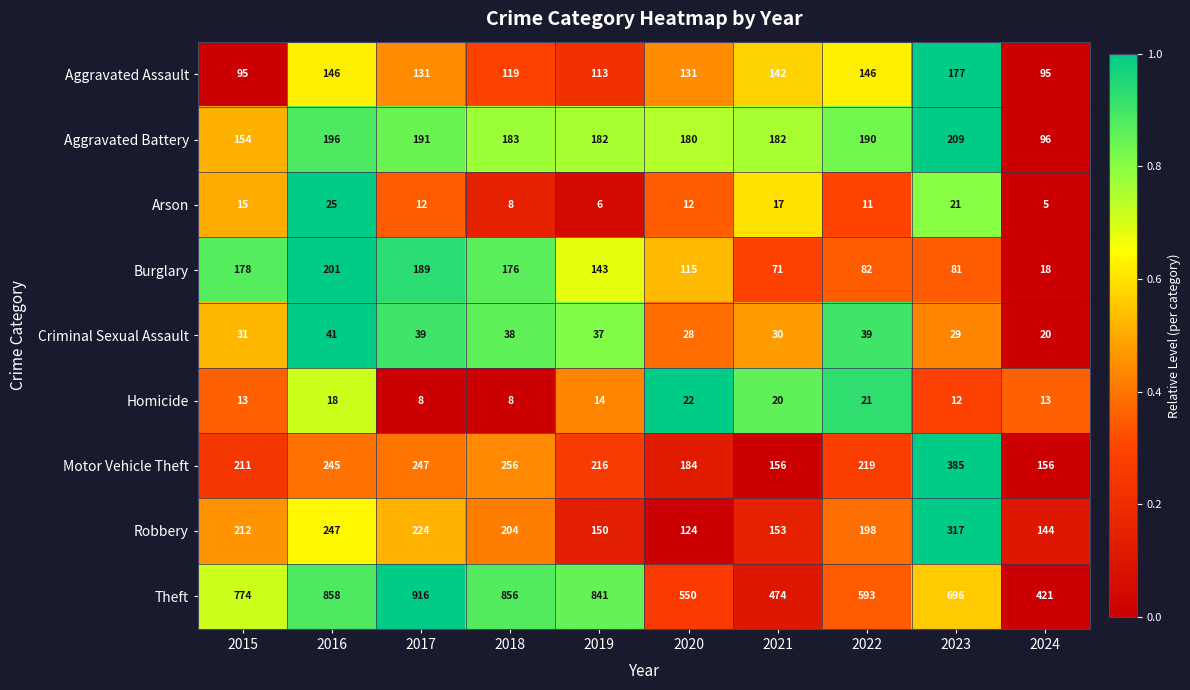

What is the spread (max minus min) of values at 2018?

848